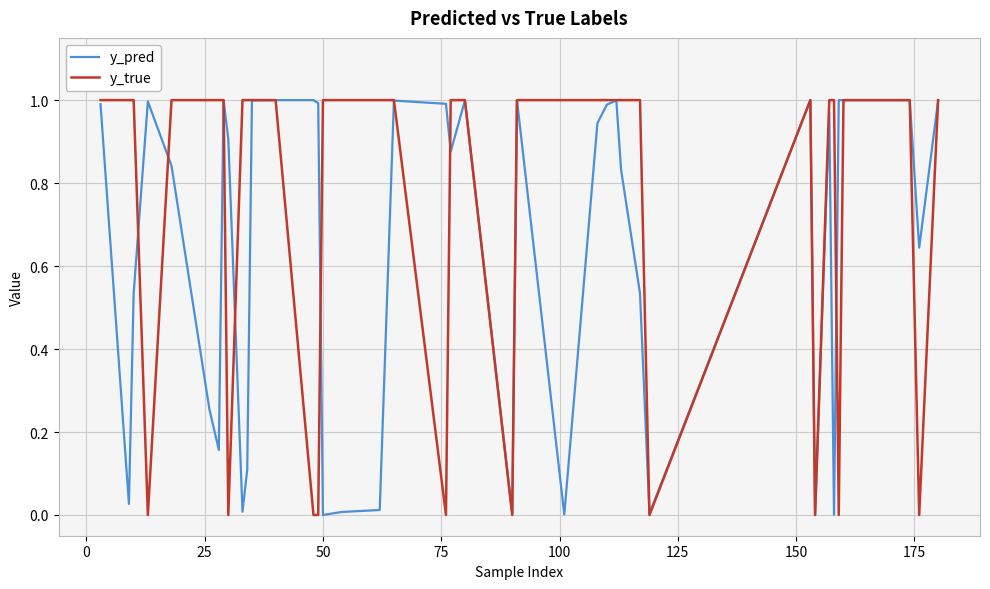

List the series in order of their overall mean, highest first.

y_true, y_pred